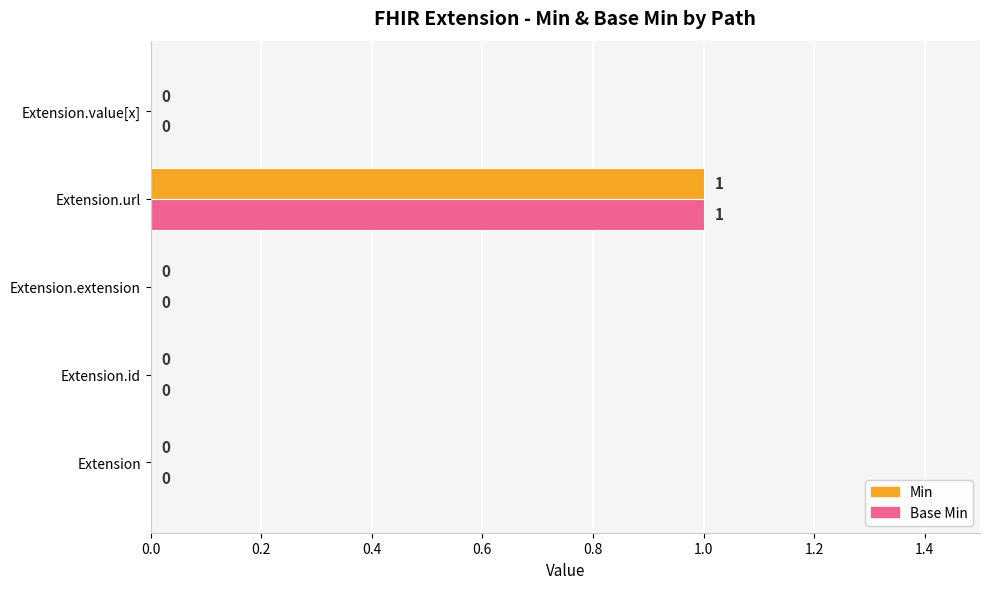

How many data points does each series have?

5